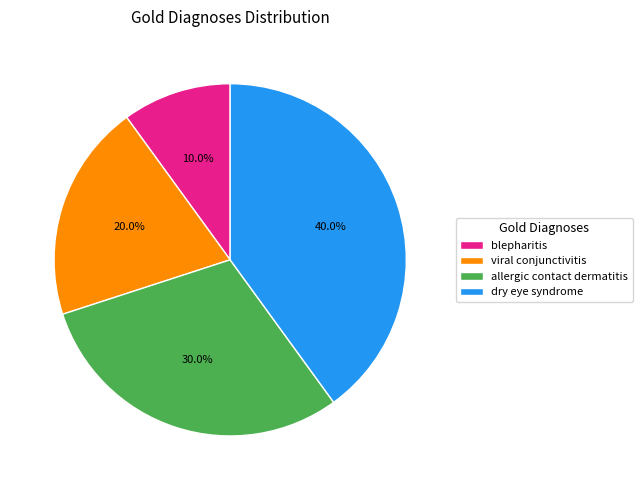

True or false: viral conjunctivitis accounts for 20% of the total.

True